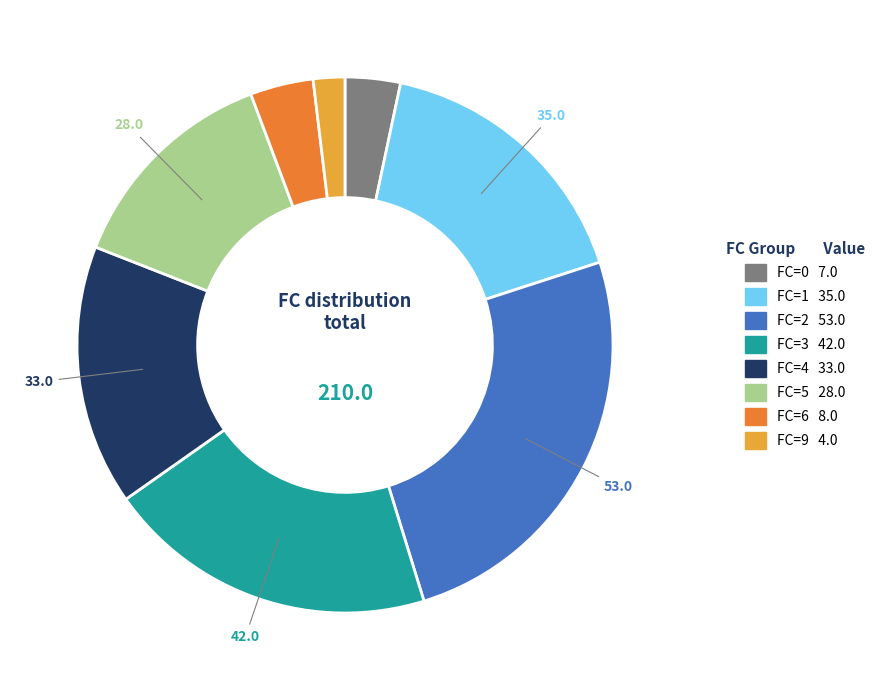

Does any single category account for the majority?

No